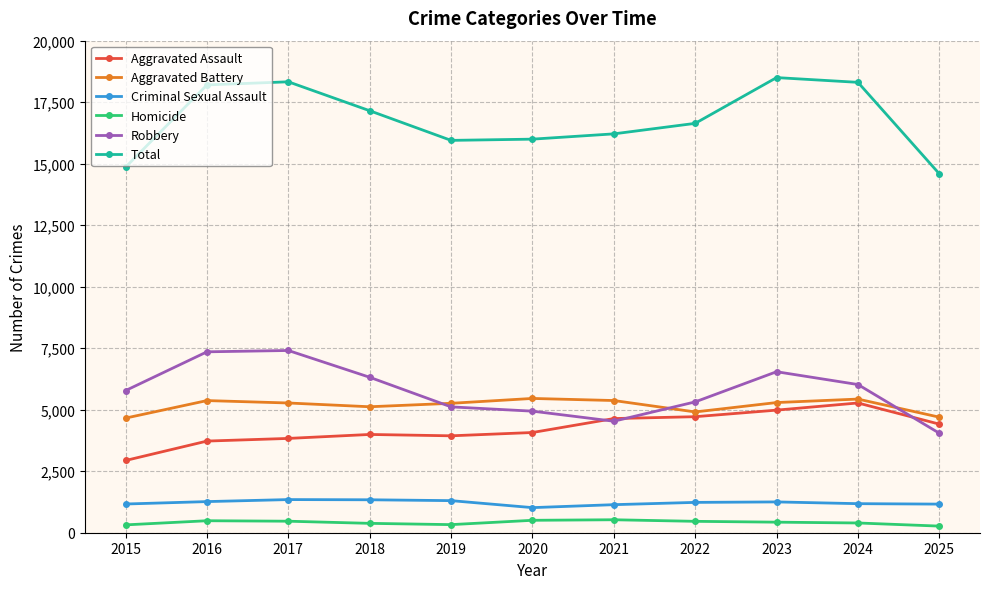

What is the difference between the Aggravated Battery values at 2016 and 2015?

712